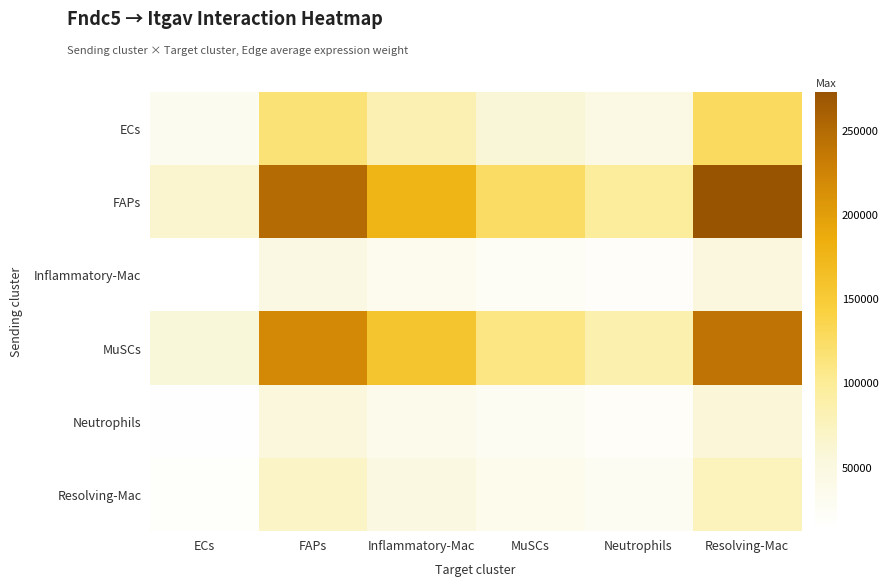

How many data points does each series have?

6